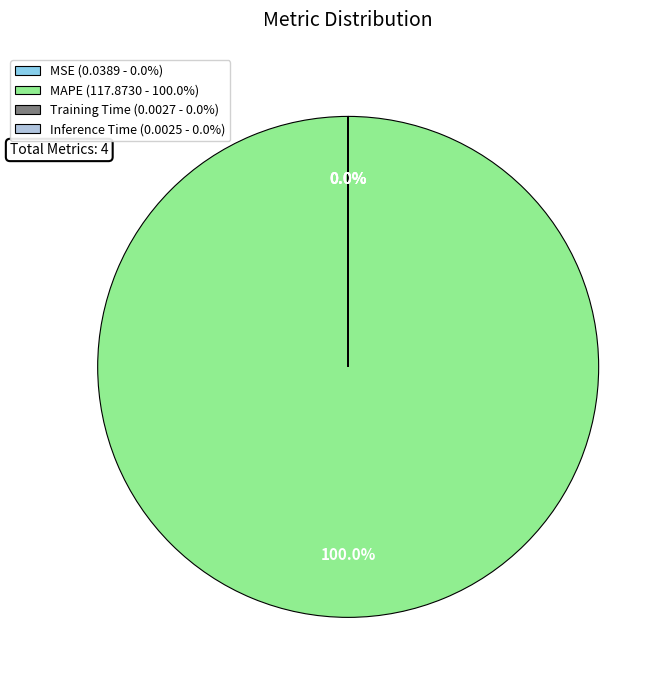

Is there a majority slice in this chart?

Yes